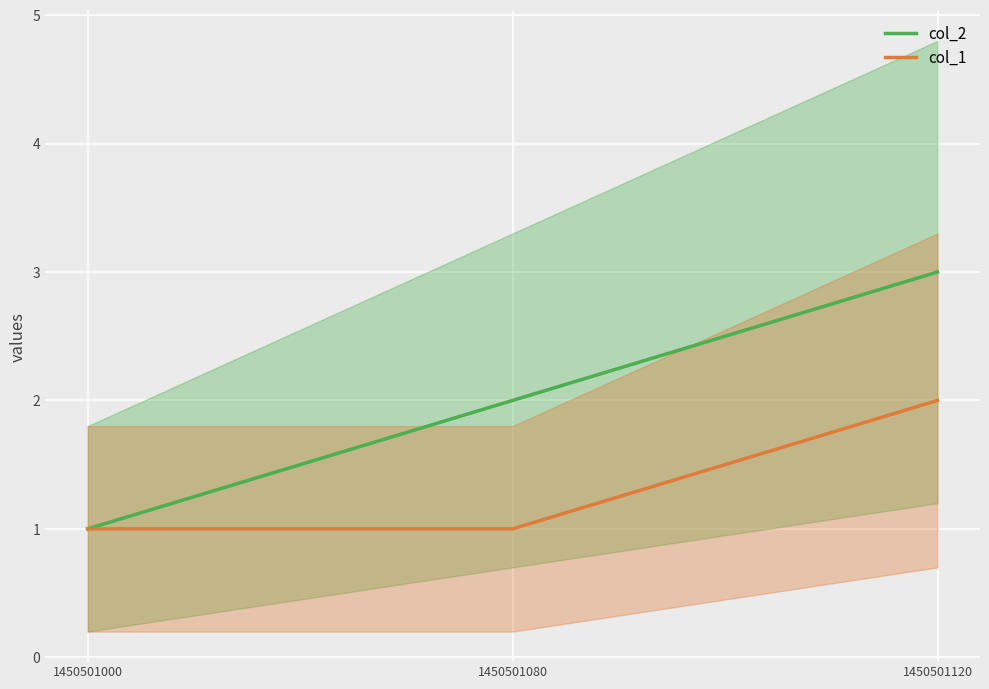

How many col_1 values are between 1 and 2?

3